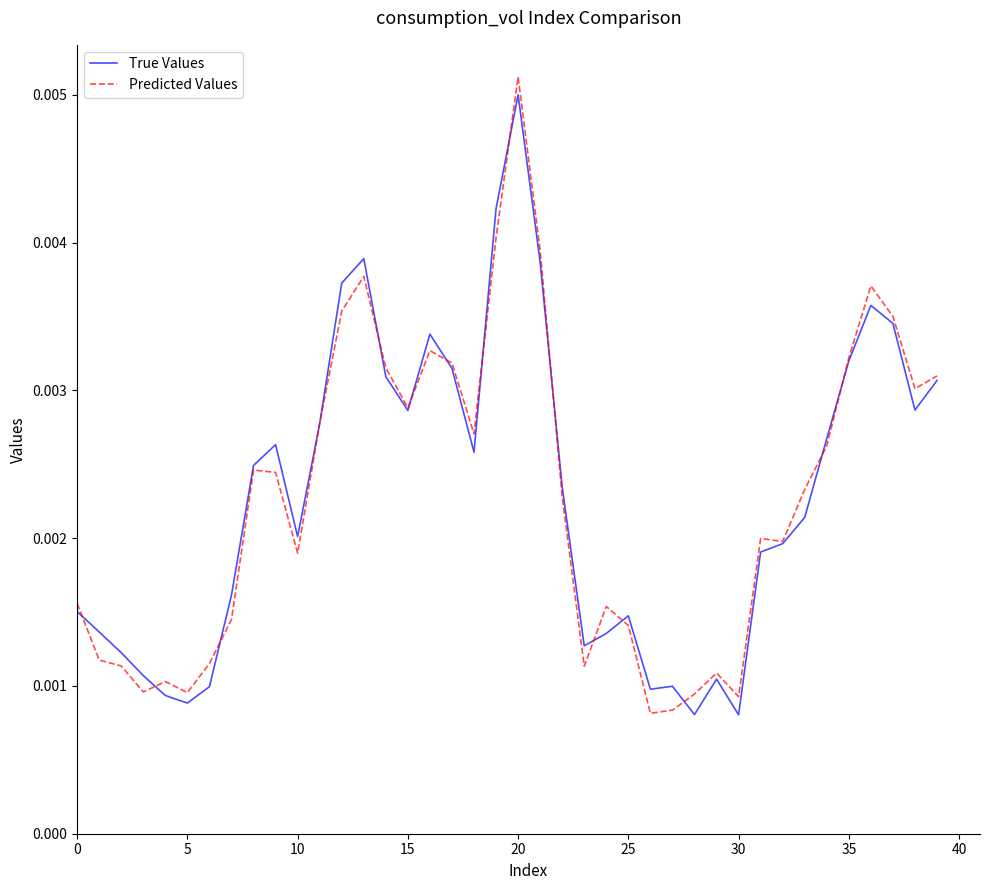

What are all the series names shown in the legend?

True Values, Predicted Values